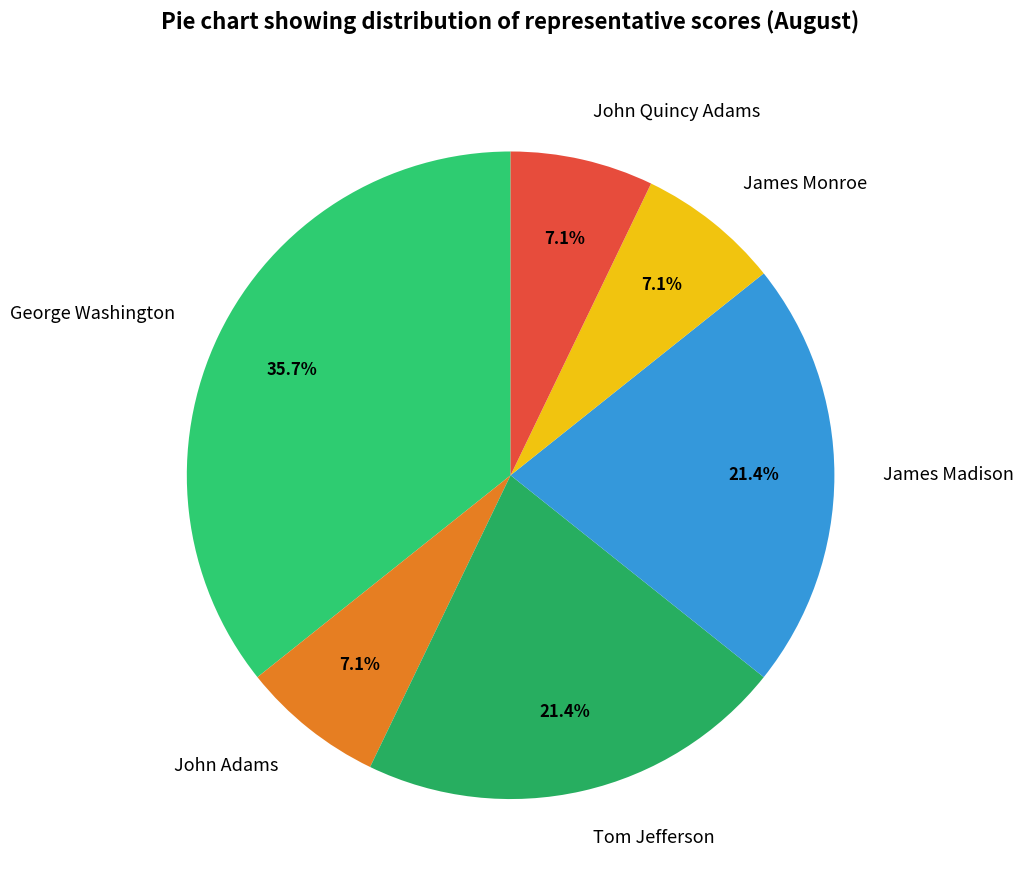

Which has a higher value, John Quincy Adams or Tom Jefferson?

Tom Jefferson